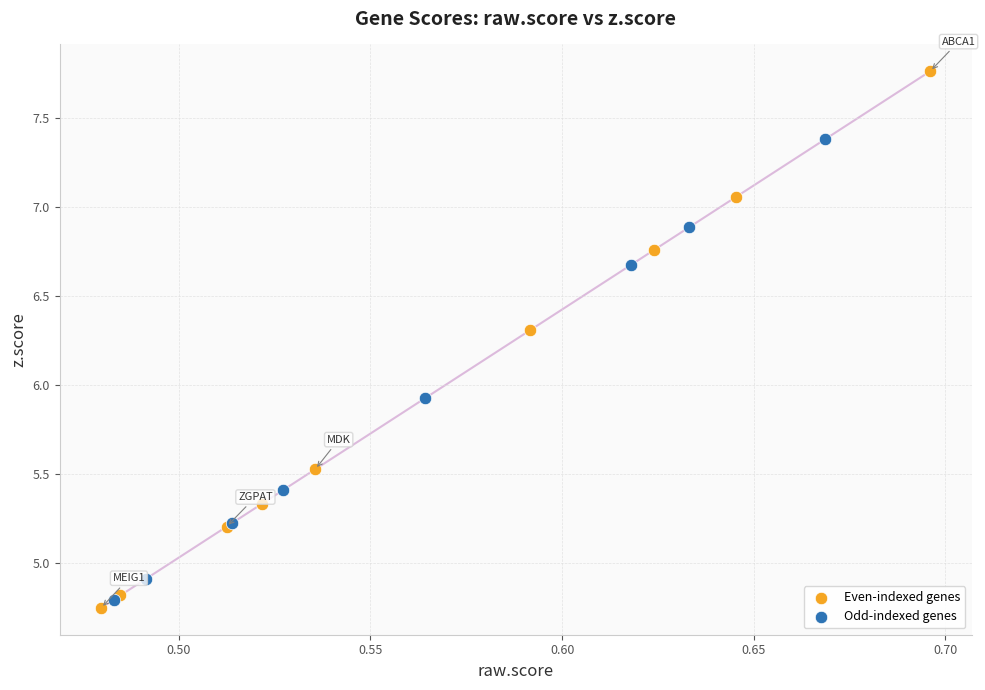

Which series contains the highest Y value?

Even-indexed genes